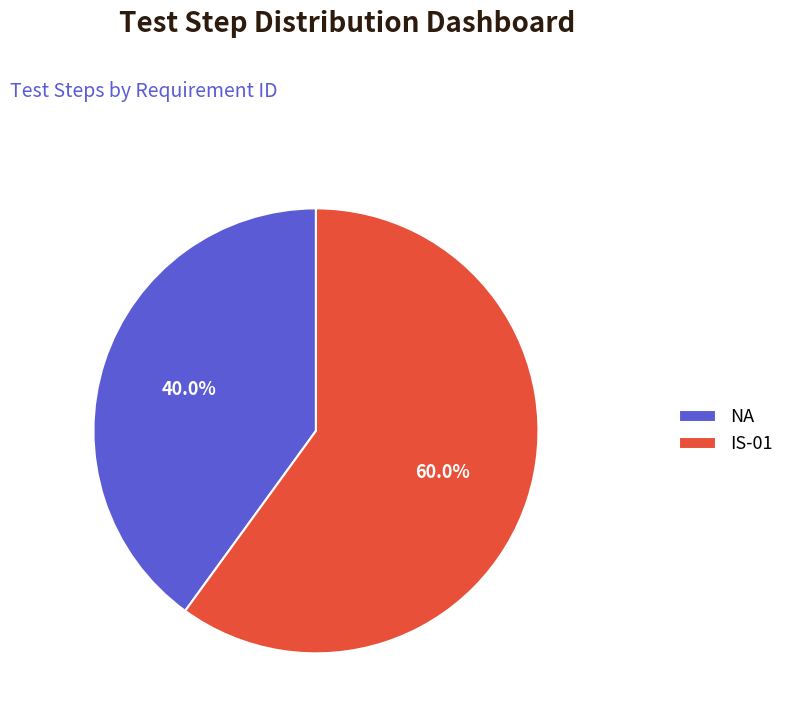

How many segments does this pie chart have?

2